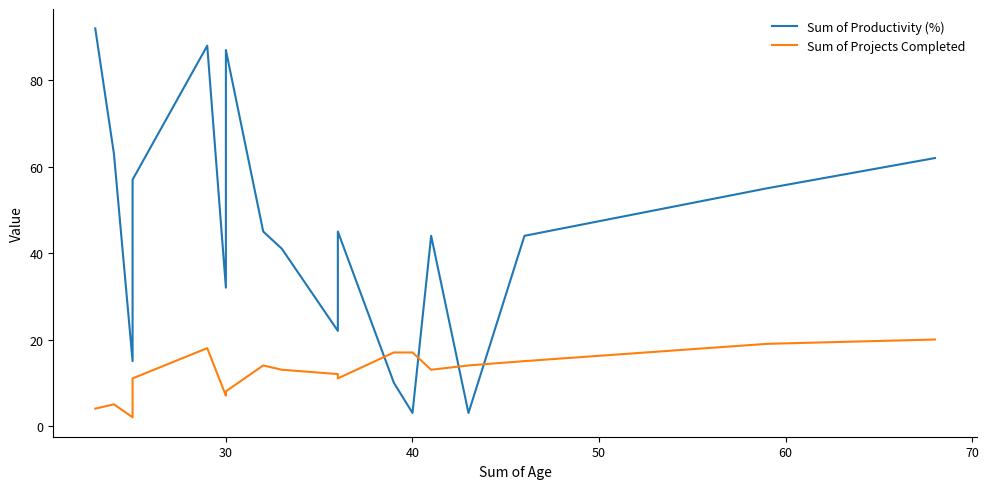

How many lines are shown in the chart?

2